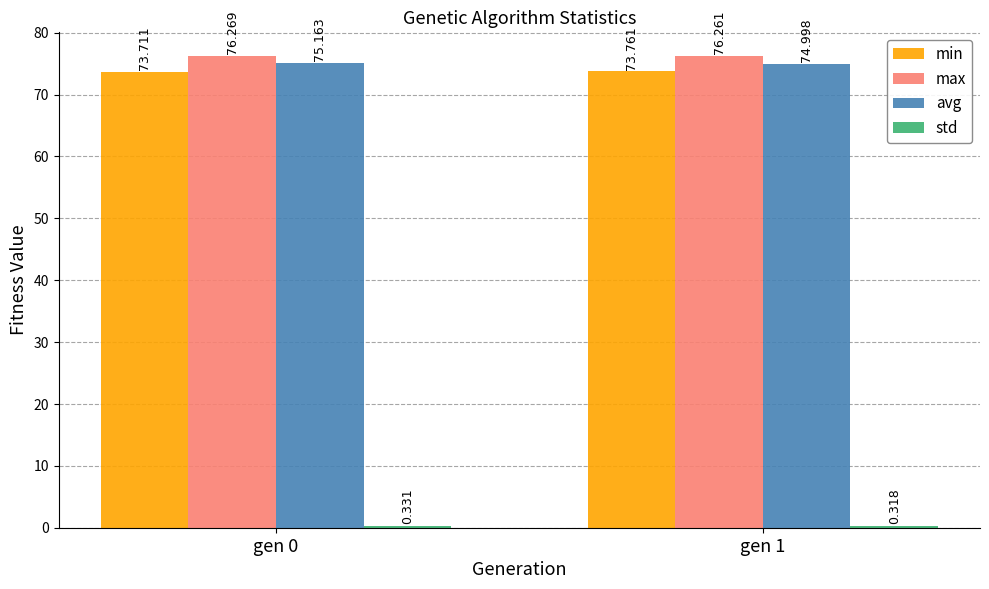

Which series has the largest total across all categories?

max